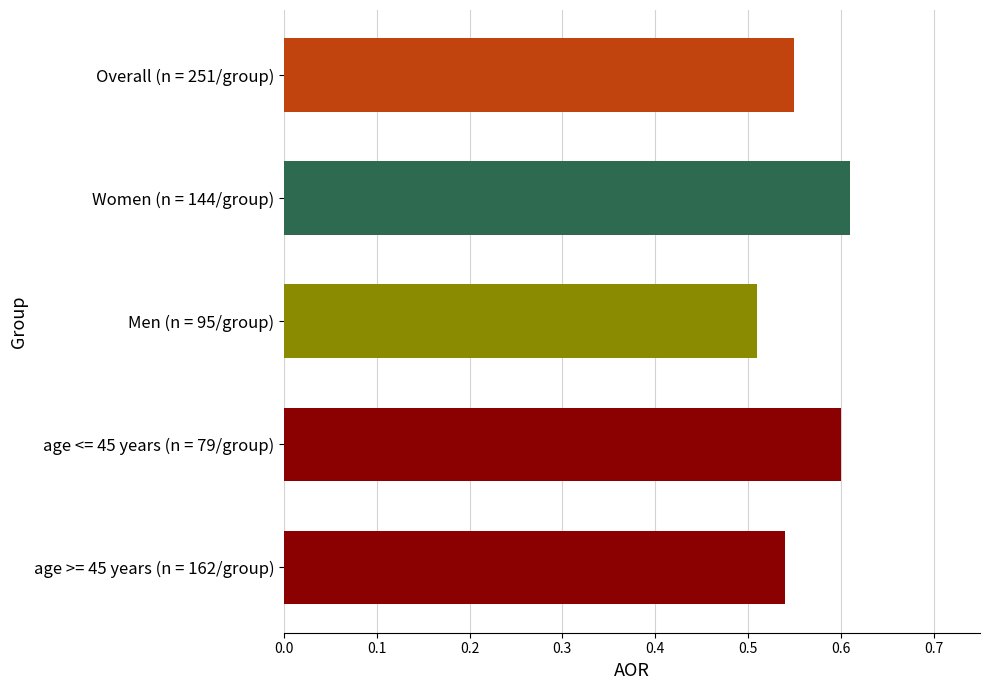

True or false: the data shows 0.4 at Women (n = 144/group).

False